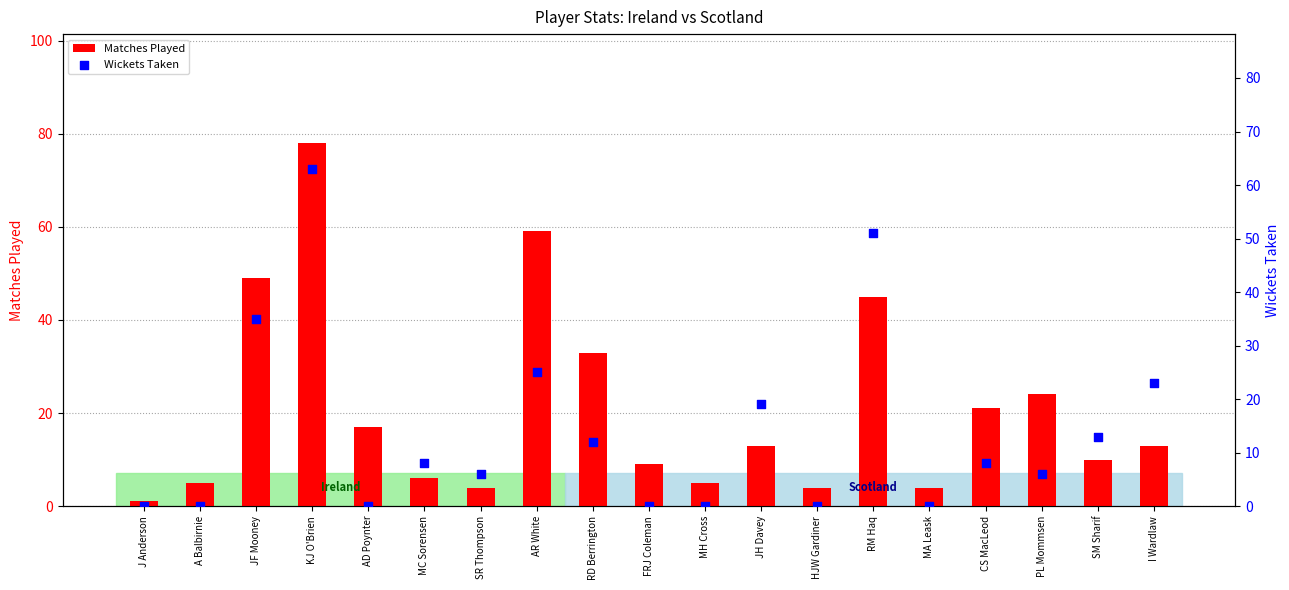

Is the value of Matches Played at RD Berrington greater than the value of Wickets Taken at A Balbirnie?

Yes